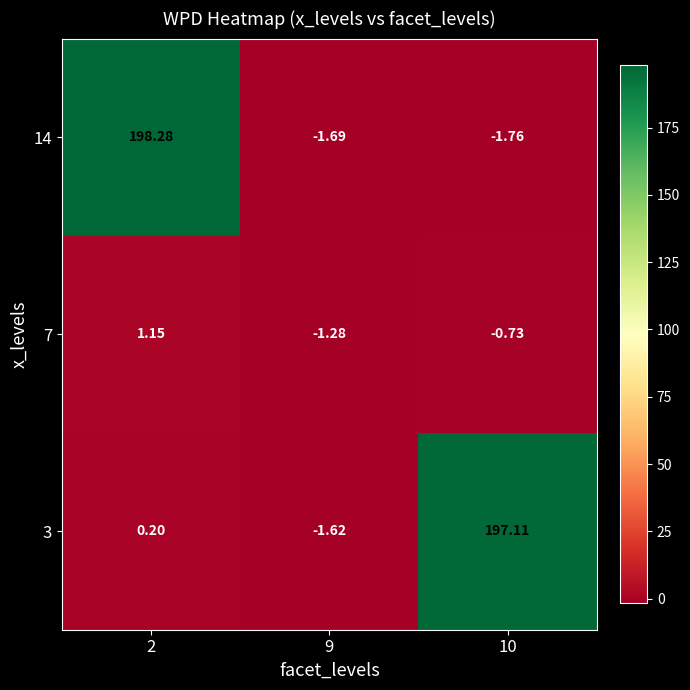

Is the value of 3 at 2 greater than the value of 7 at 10?

Yes